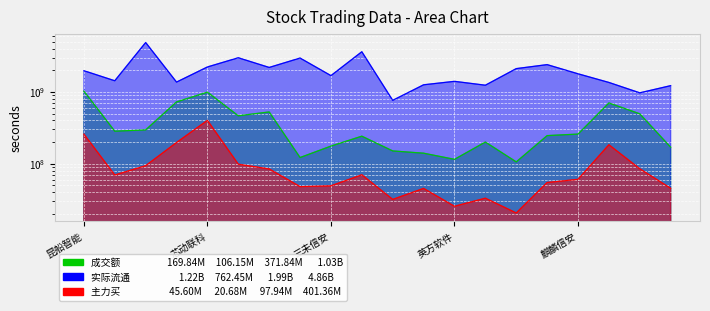

What is the average value of the 成交额 series?

371842014